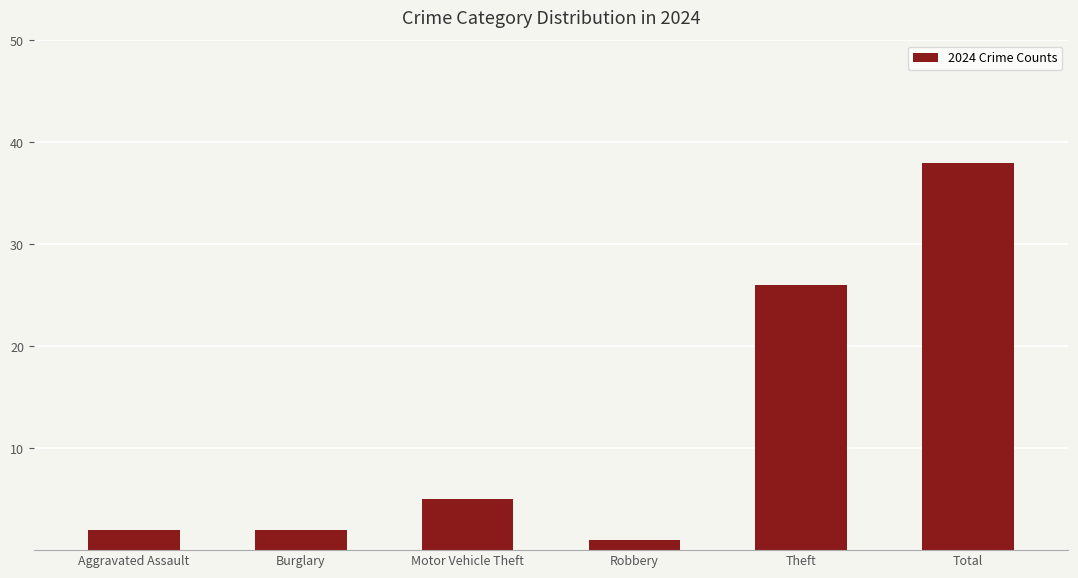

The value at Aggravated Assault is 2. True or false?

True